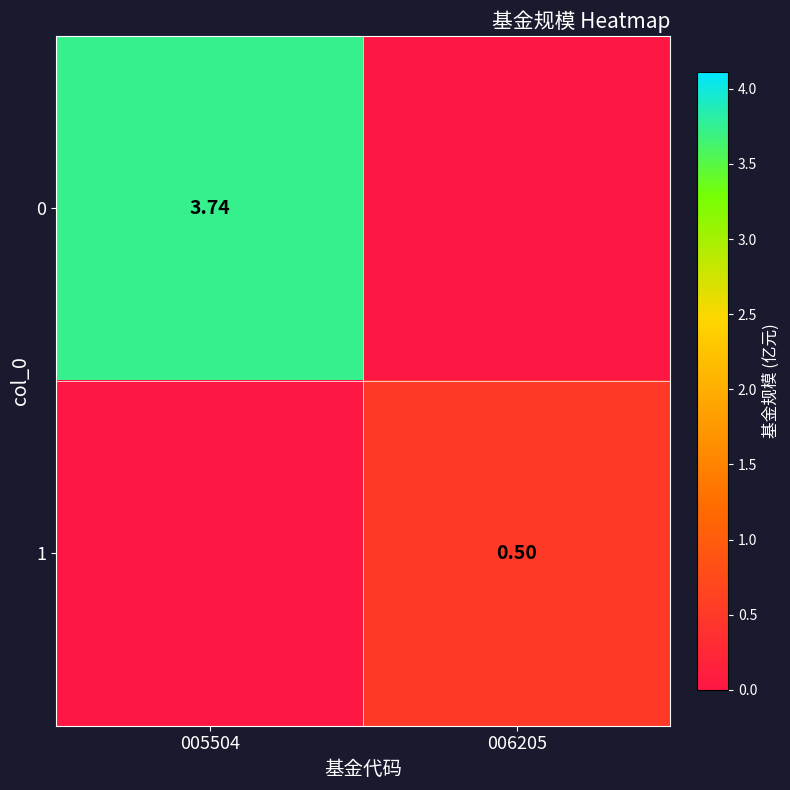

Is it true that 0 equals -1.3 at 006205?

False